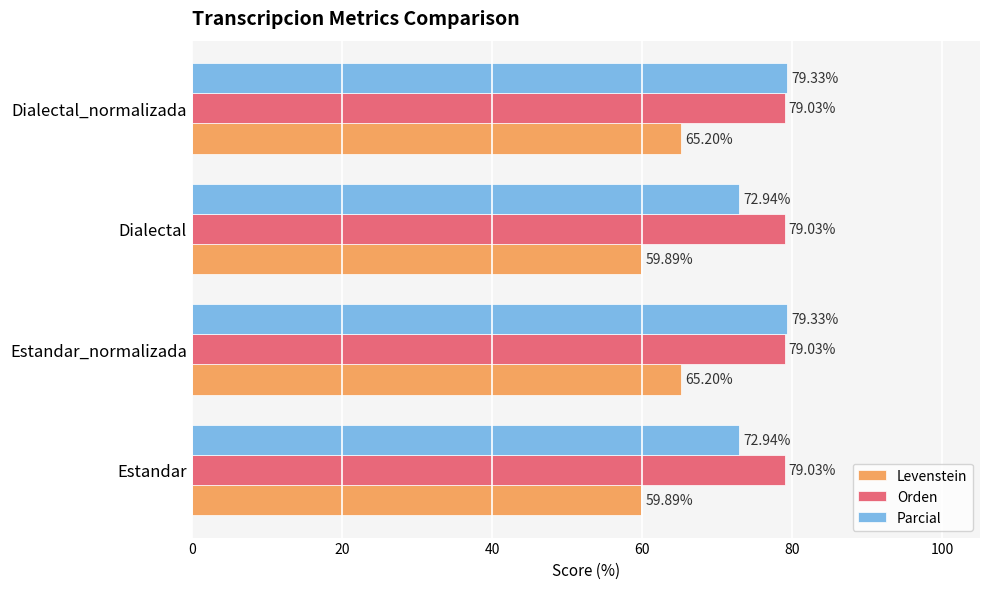

Is the value of Levenstein at Dialectal_normalizada greater than the value of Orden at Estandar?

No